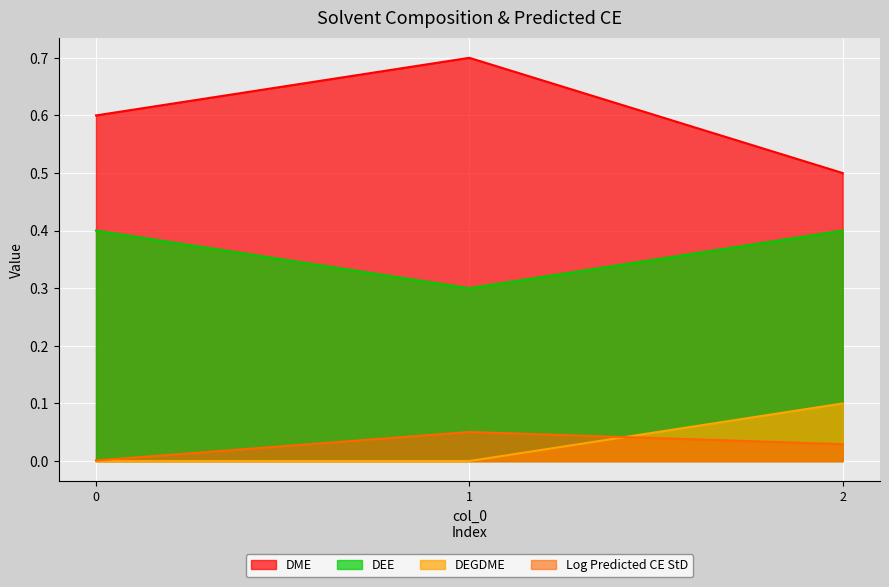

List the labels in order of DEE value, smallest first.

1, 0, 2